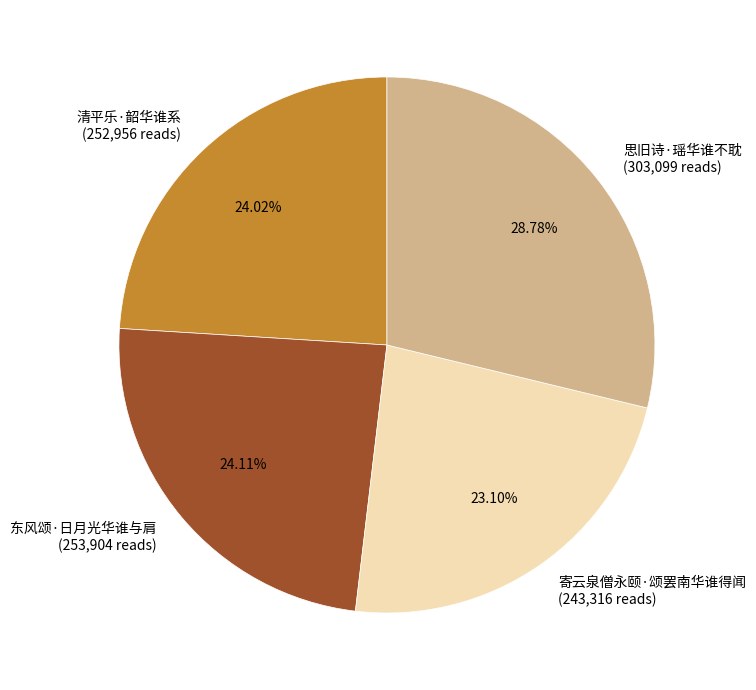

Which slice is the smallest?

寄云泉僧永颐·颂罢南华谁得闻